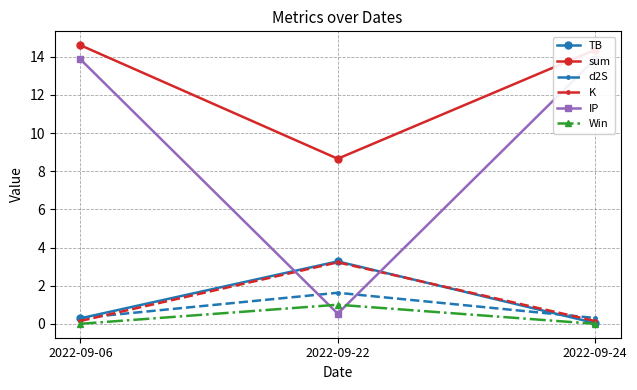

What is the value of the d2S point at the 3rd from the left?

0.3